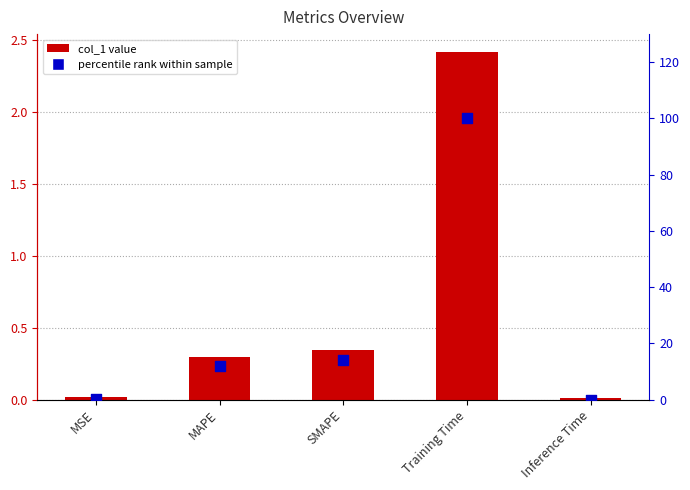

Which series contains the lowest Y value?

percentile rank